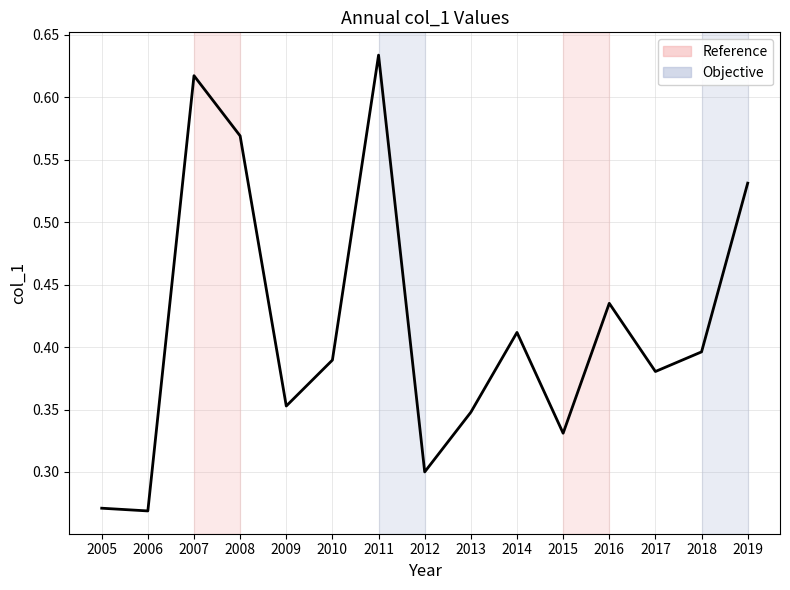

Which category has the highest value across all series?

2011